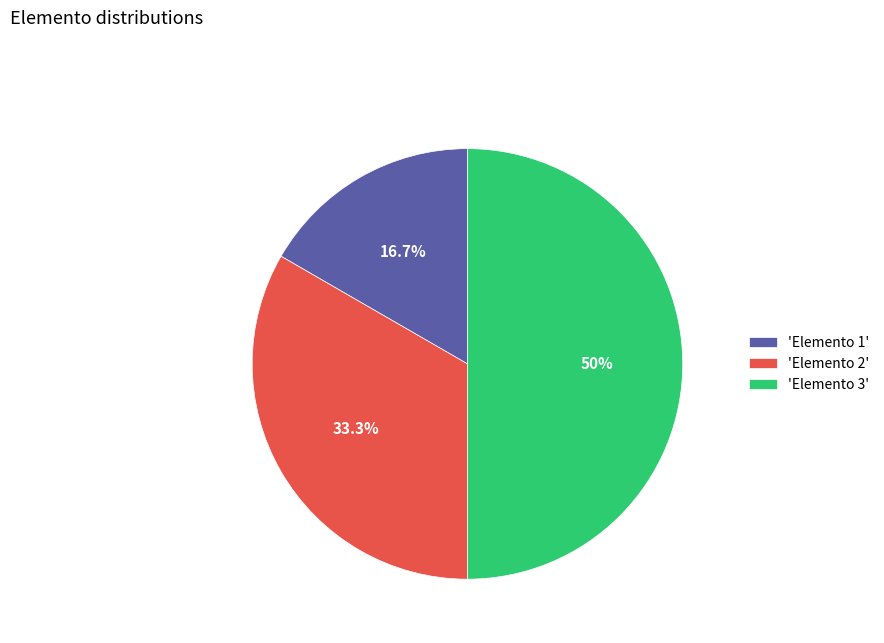

Rank the categories by value from lowest to highest.

'Elemento 1', 'Elemento 2', 'Elemento 3'